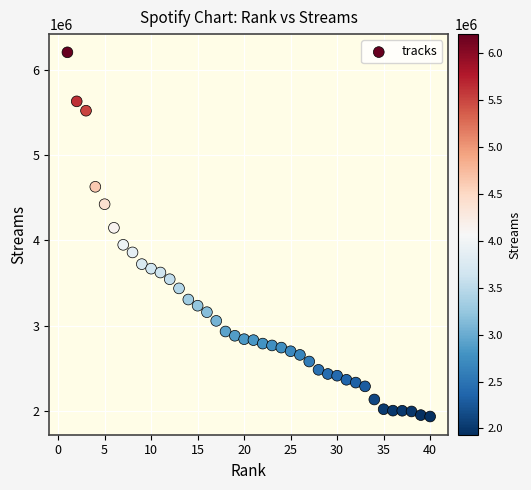

What is the range of X values (max minus min)?

39